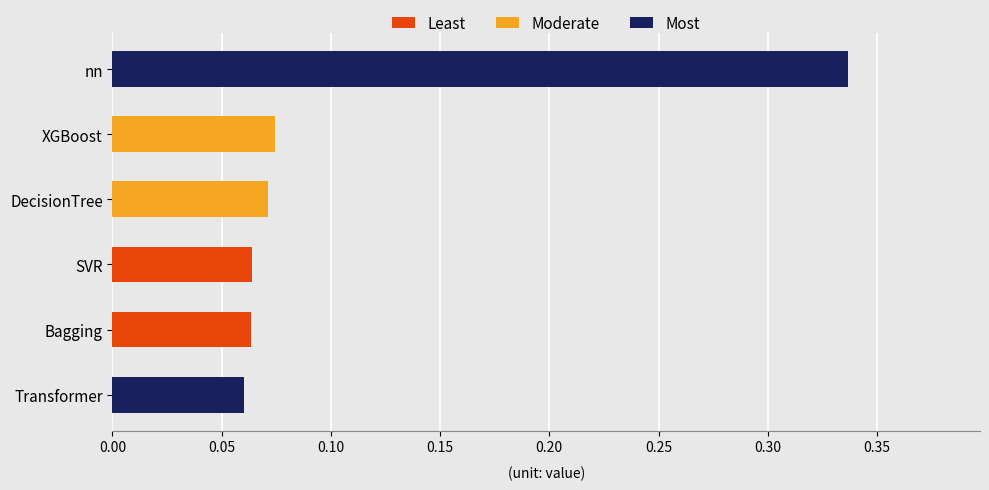

What is the change in value from SVR to nn?

+0.3